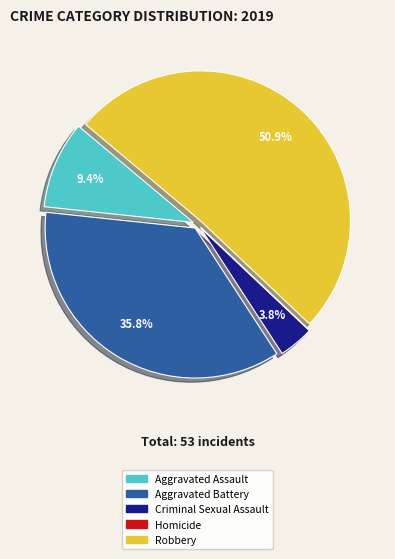

Which has a higher value, Robbery or Aggravated Assault?

Robbery